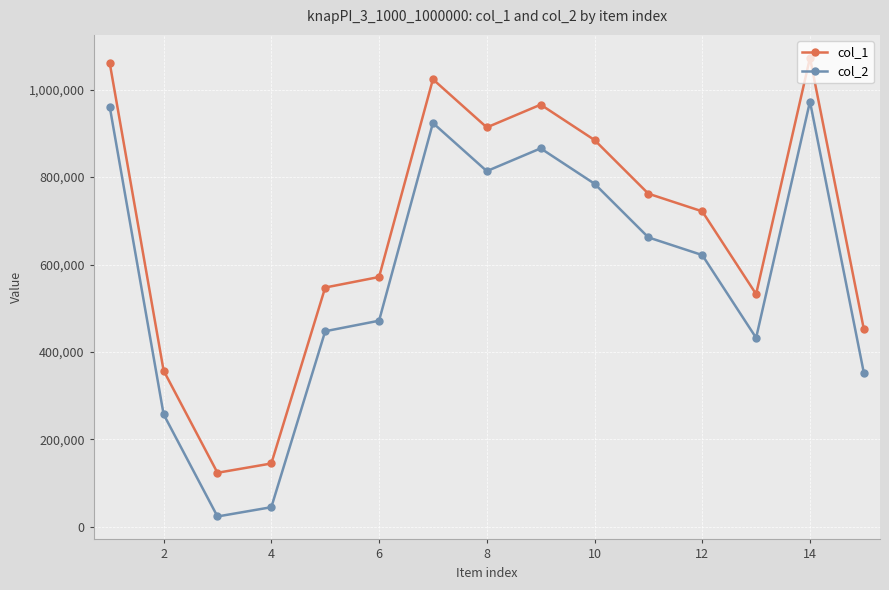

What is the sum of all col_1 values?

10133630